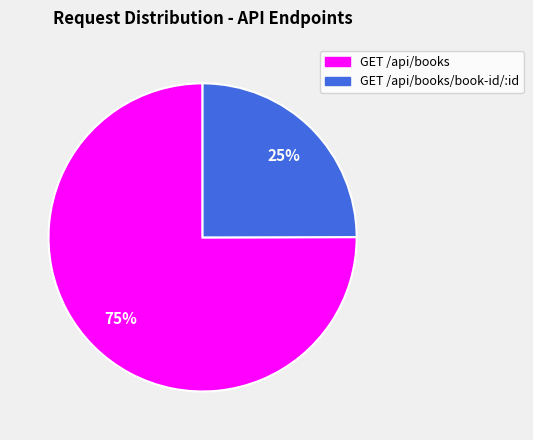

To the nearest percent, what is the difference between the largest and smallest slice percentages?

50%